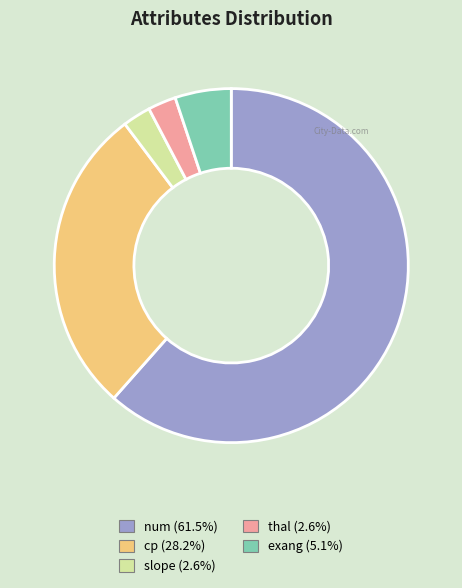

True or false: num accounts for 51% of the total.

False